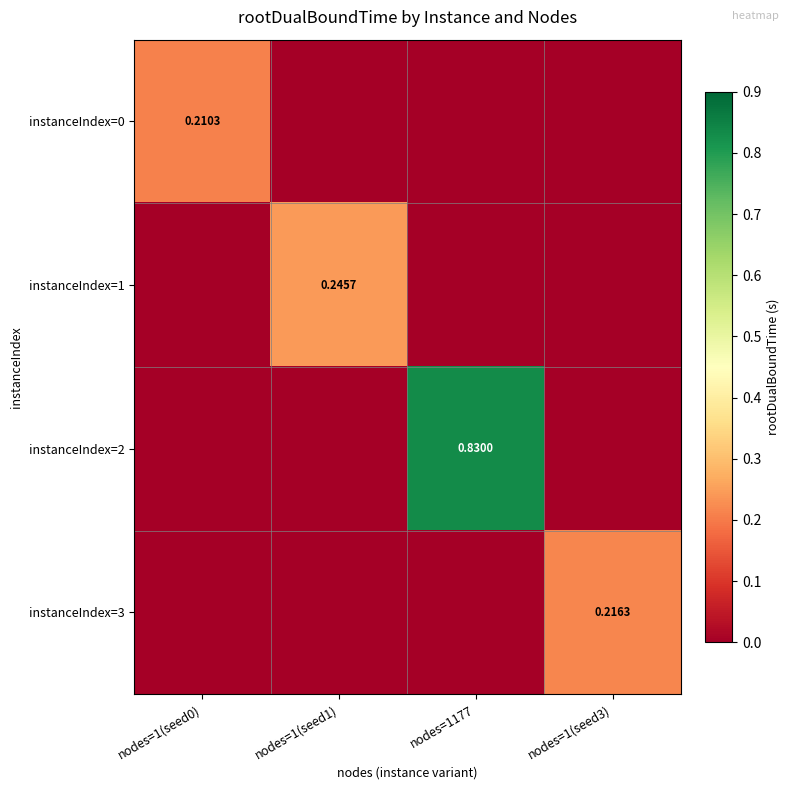

Is the value of instanceIndex=2 at nodes=1(seed0) greater than the value of instanceIndex=3 at nodes=1(seed0)?

No